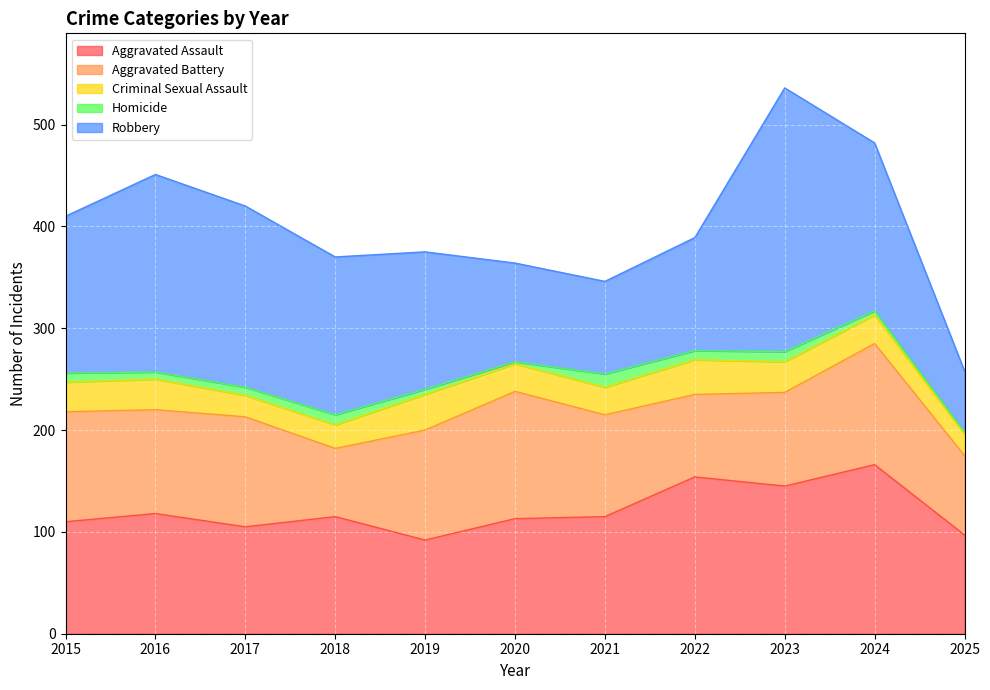

Which category has the lowest value in the Robbery series?

2025